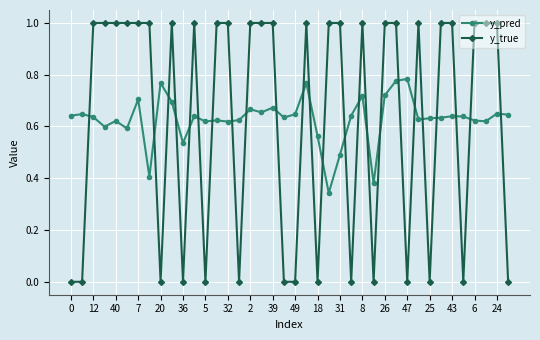

Which series has the largest range (max minus min)?

y_true